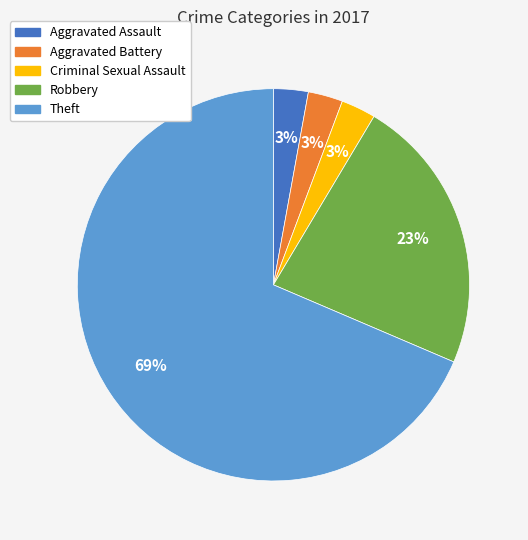

Which category has the biggest portion of the pie?

Theft